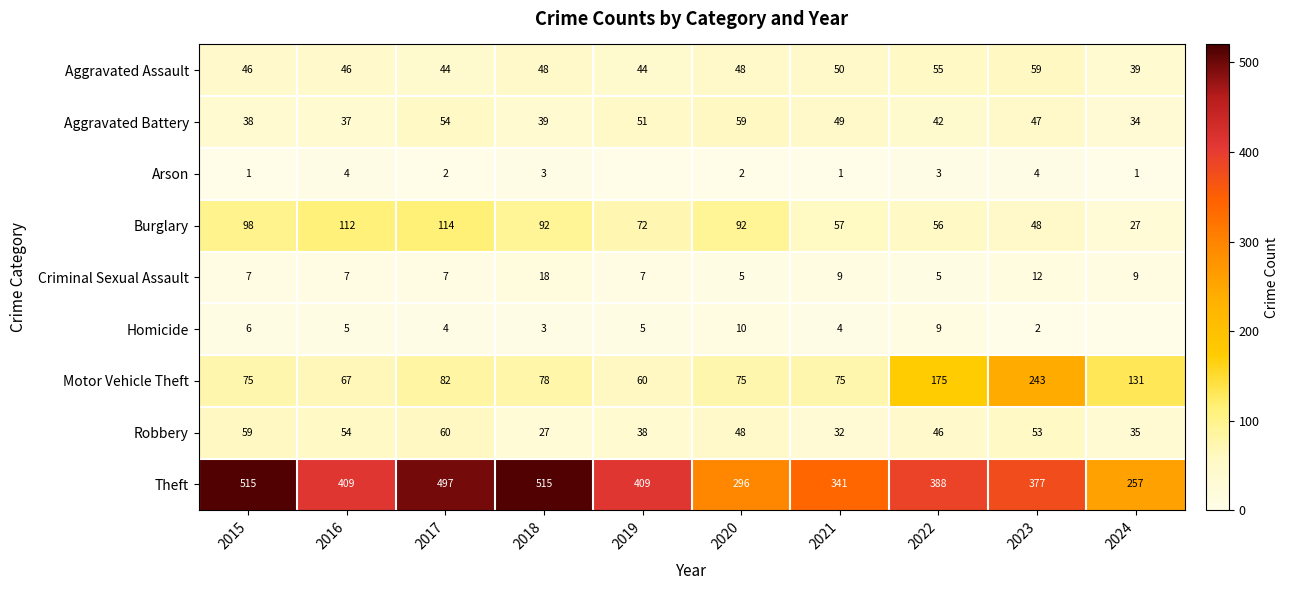

Which series changed the most between 2016 and 2020?

Theft